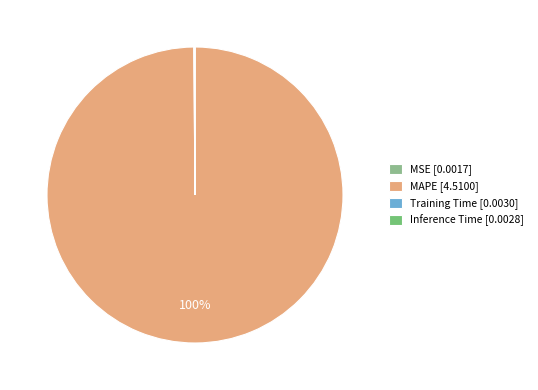

How many segments does this pie chart have?

4